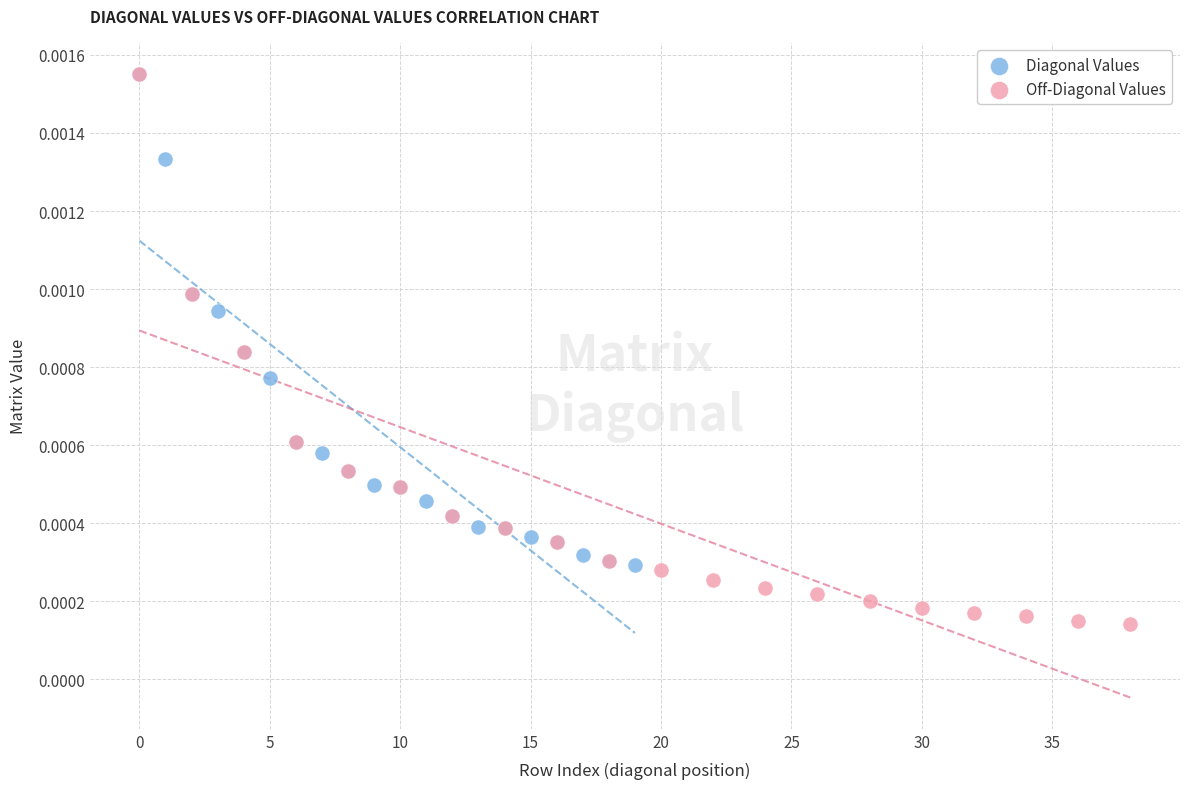

What are all the series names shown in the legend?

Diagonal Values, Off-Diagonal Values